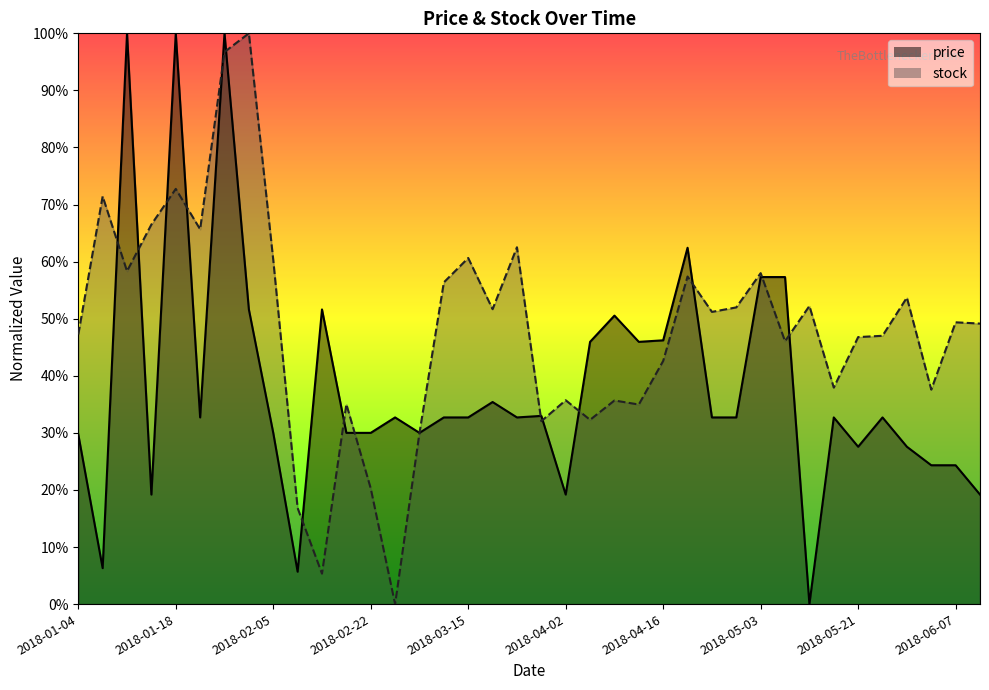

What value does the stock series have at 2018-04-02?

0.4